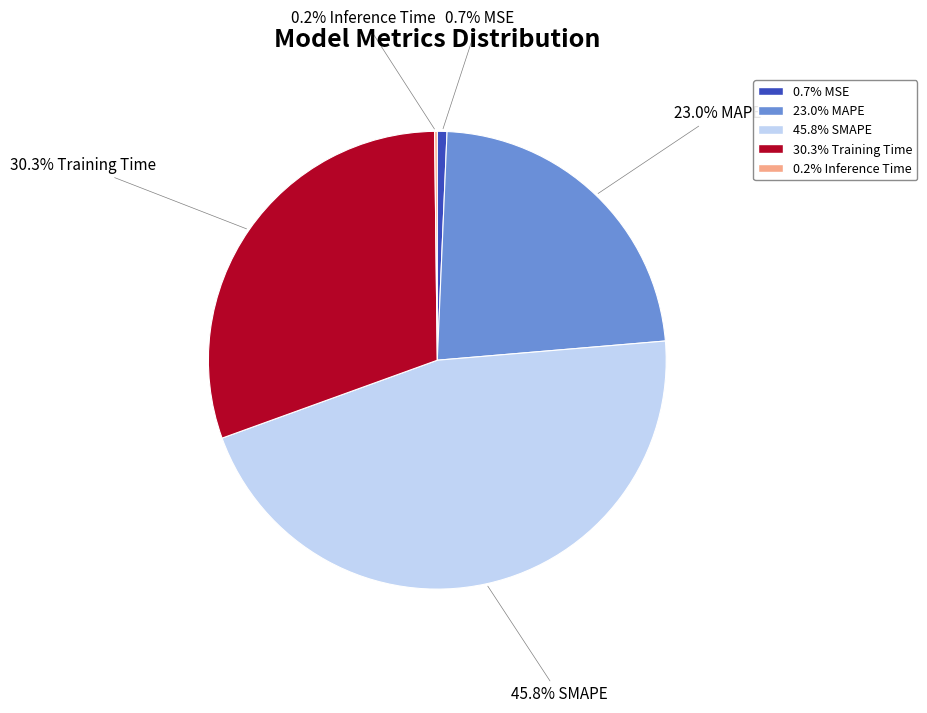

Does any single category account for the majority?

No